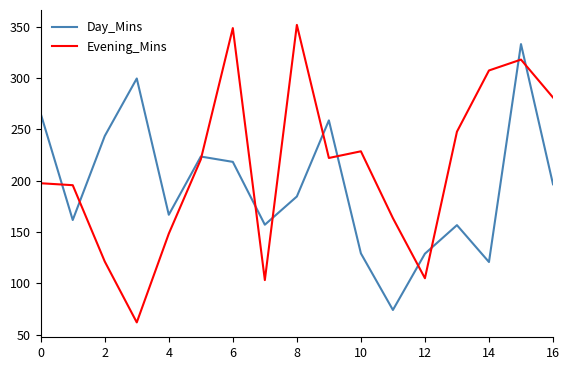

How many interior local peaks does the Day_Mins series have?

5